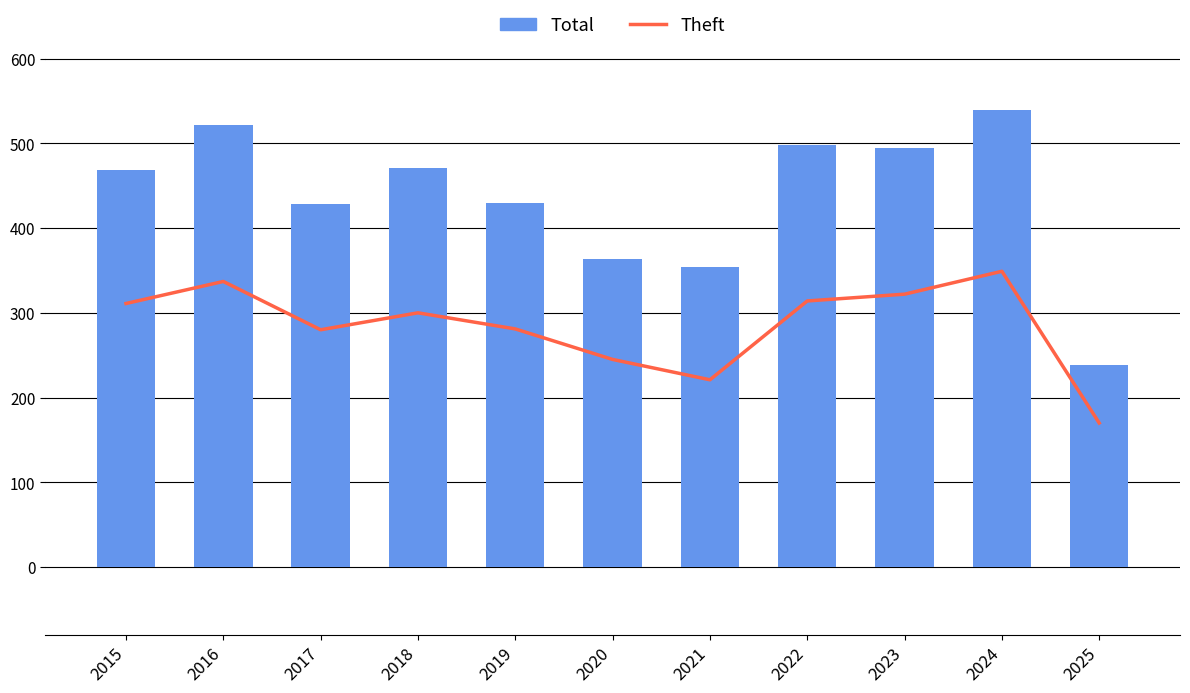

What is the highest value of the Total series?

539